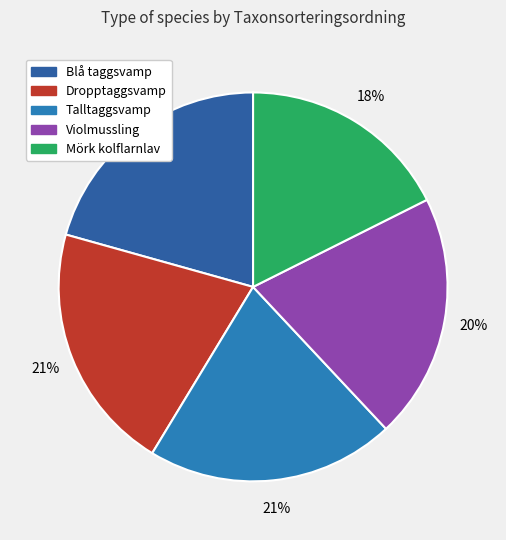

How many slices are in this pie chart?

5